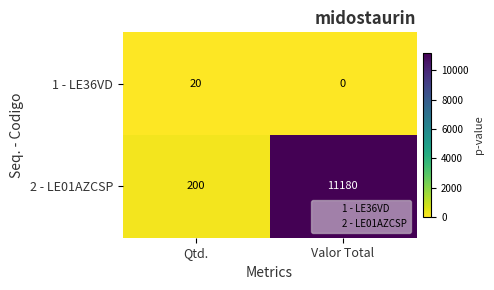

Rank the series at Qtd. from lowest to highest value.

1 - LE36VD, 2 - LE01AZCSP